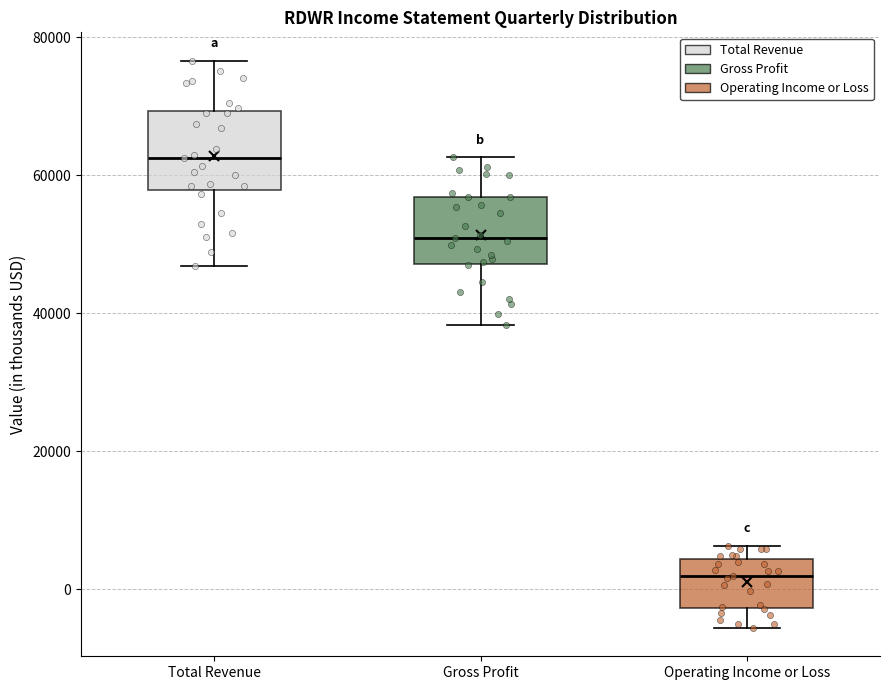

Which box has the lowest median line?

Operating Income or Loss